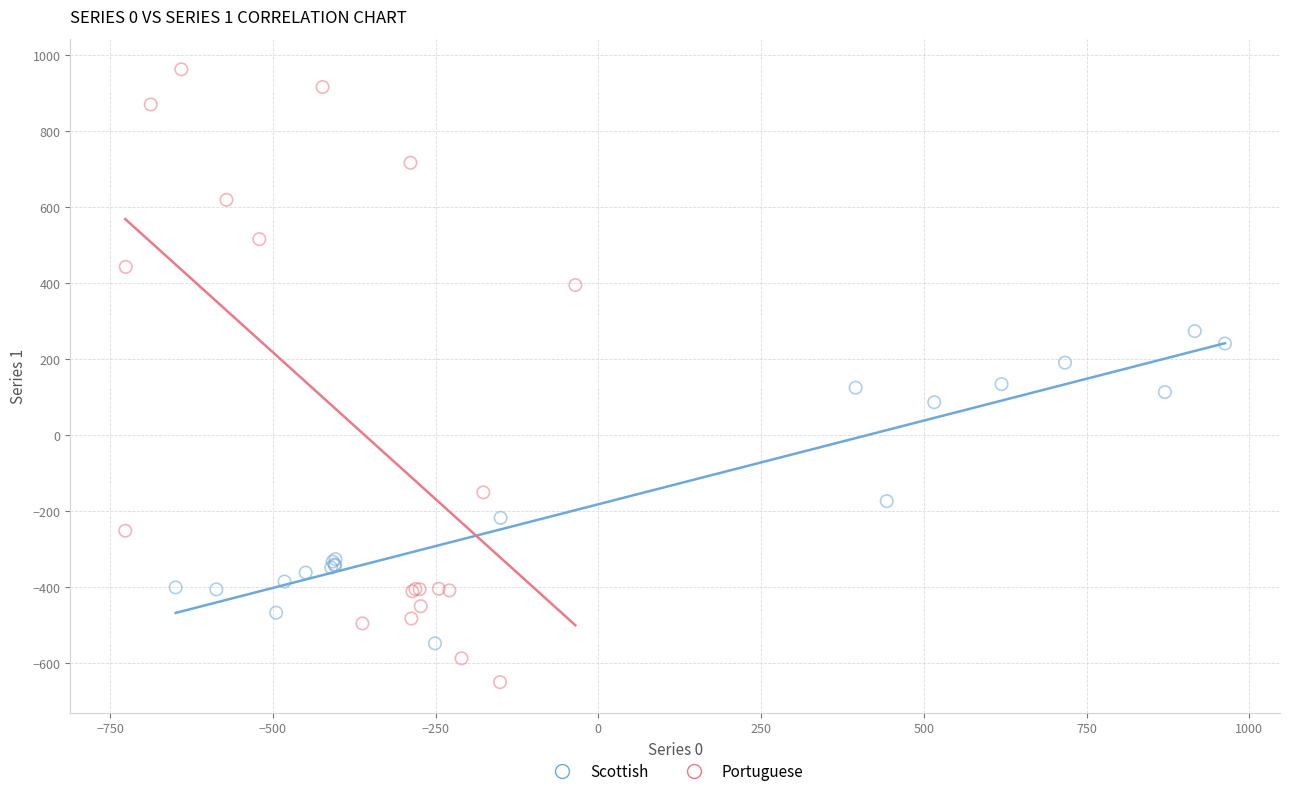

What are all the series names shown in the legend?

Scottish, Portuguese